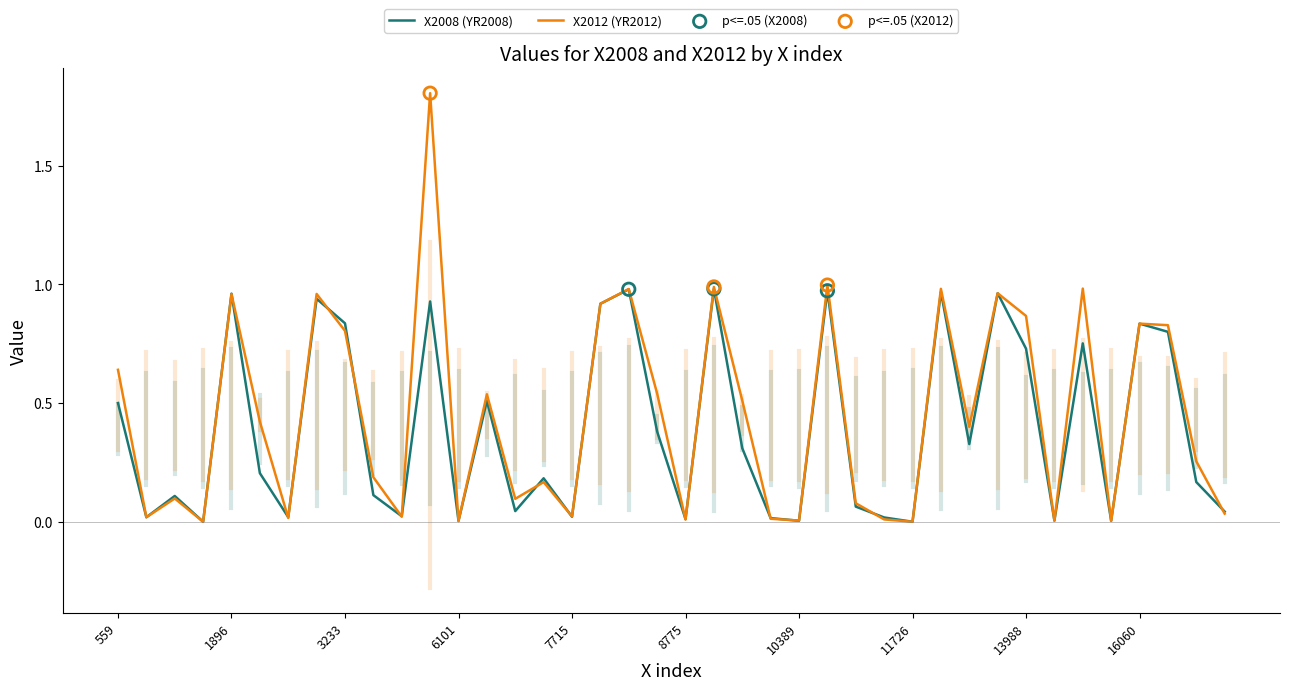

Which series has the widest spread of values?

X2012 (YR2012)